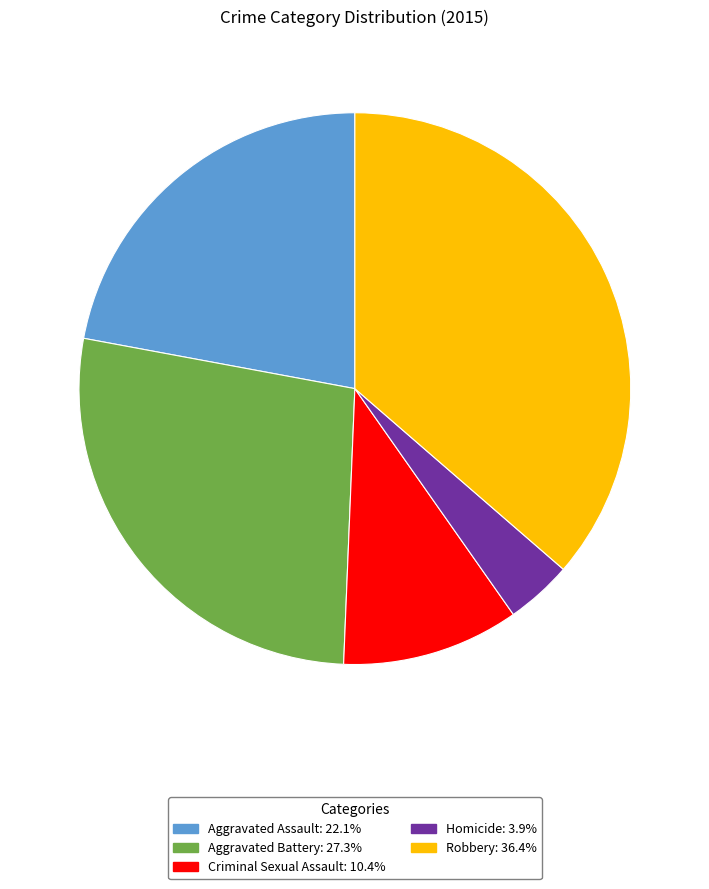

Combined, do Homicide and Criminal Sexual Assault account for over 50%?

No